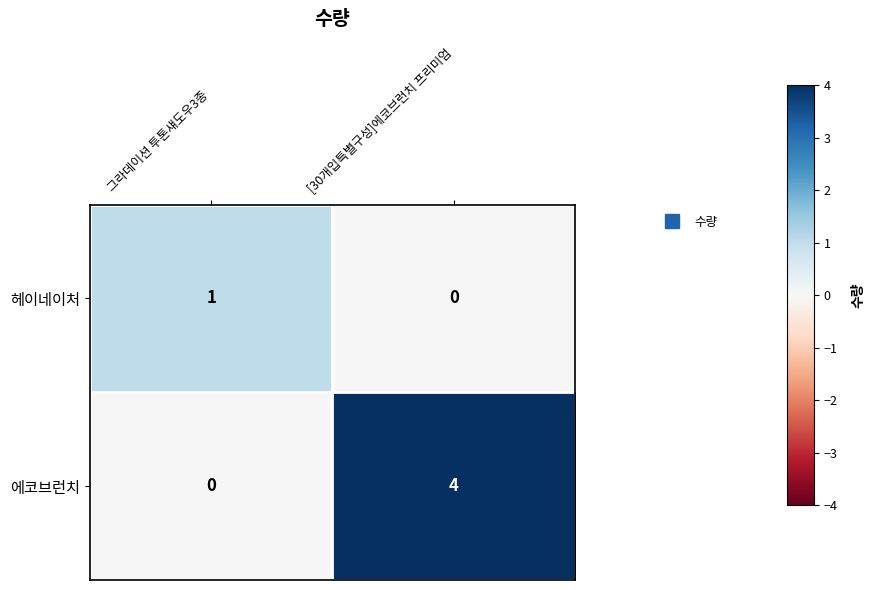

Which label corresponds to the largest value in the chart?

[30개입특별구성]에코브런치 프리미엄